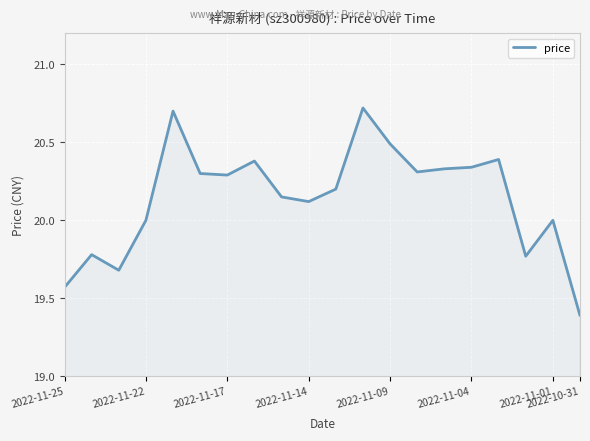

What is the difference between the maximum and minimum values?

1.3